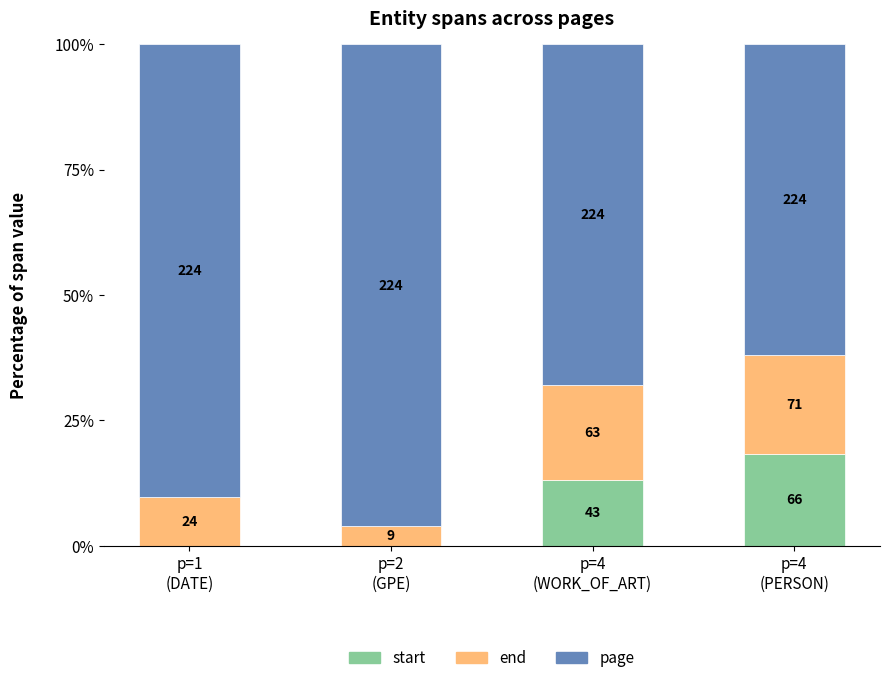

What are all the series names shown in the legend?

start, end, page